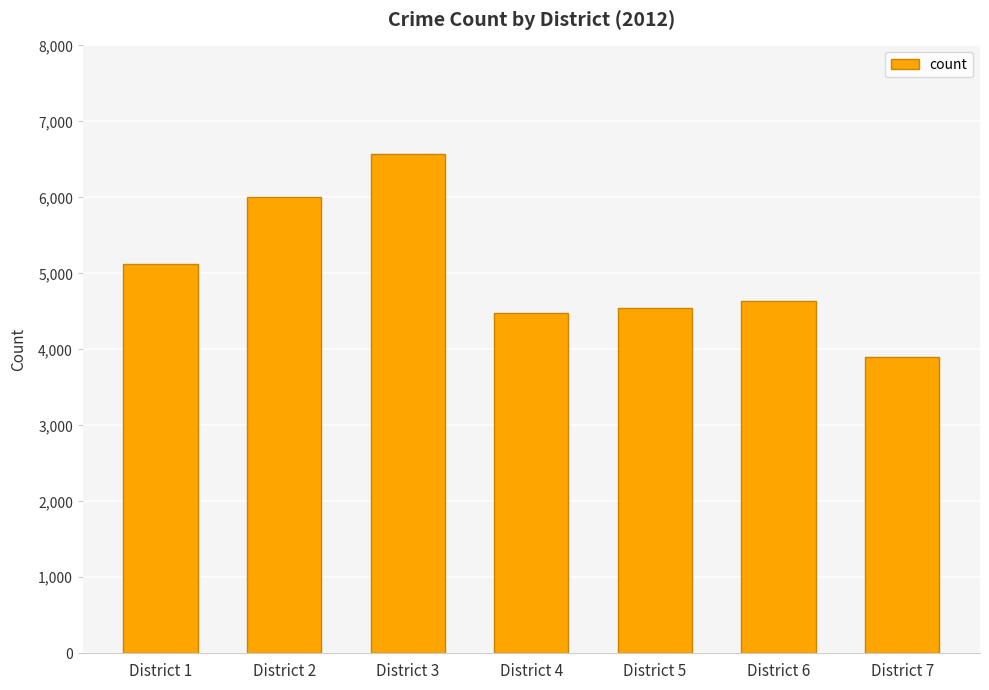

What is the value of the 7th bar from the left?

3898